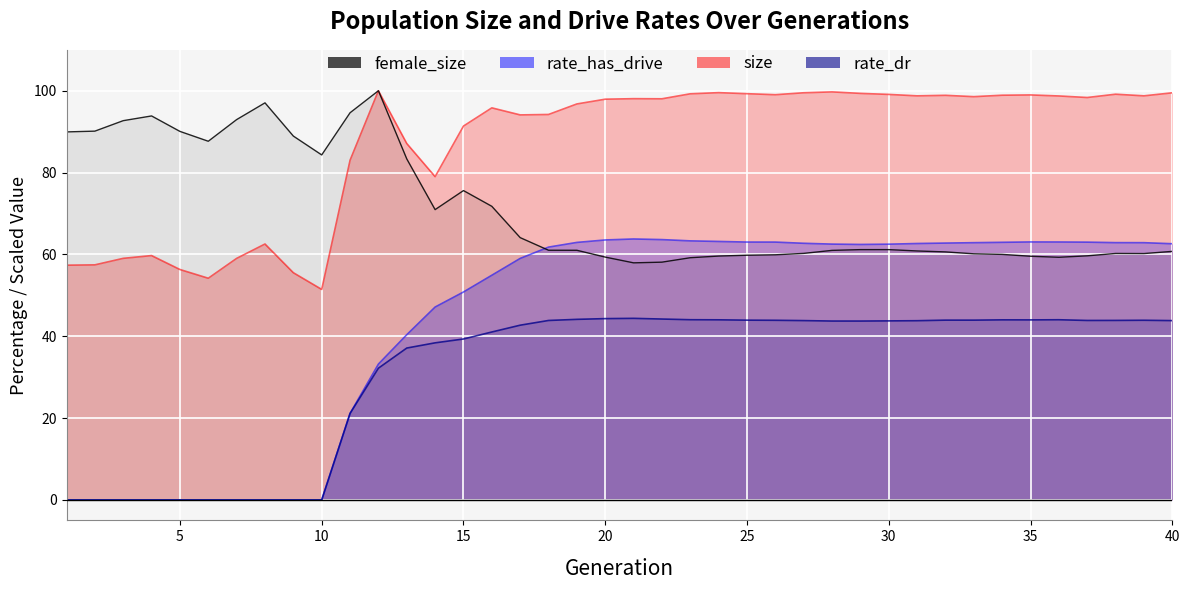

In rate_has_drive, how many points are lower than both neighbors (excluding endpoints)?

1